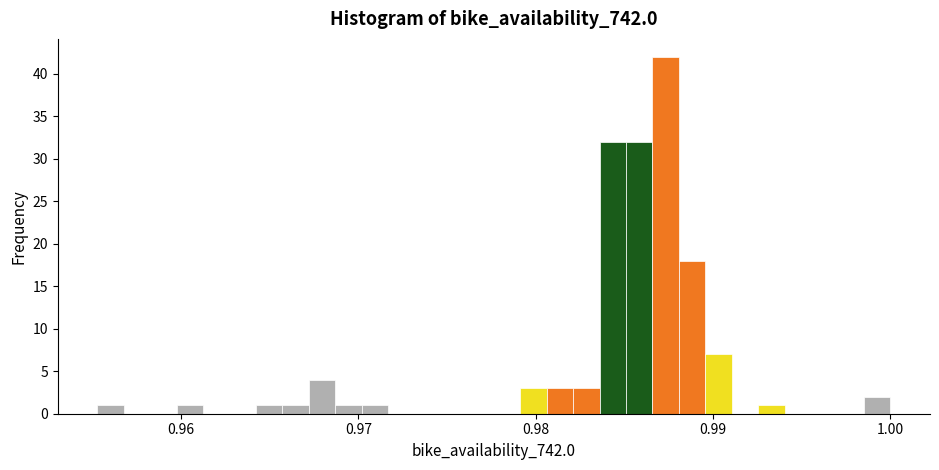

Around what value on the x-axis is the tallest bar? Give the approximate position of its centre, as read against the axis.

0.987